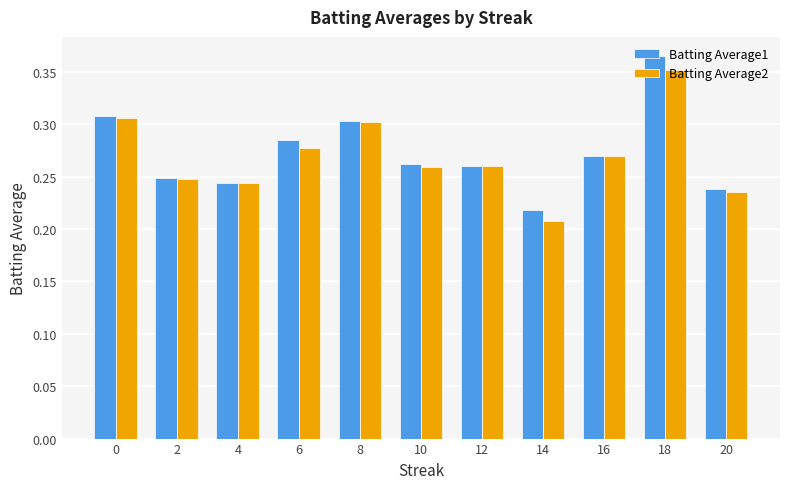

The Batting Average1 series shows 0.2 at 16. True or false?

False